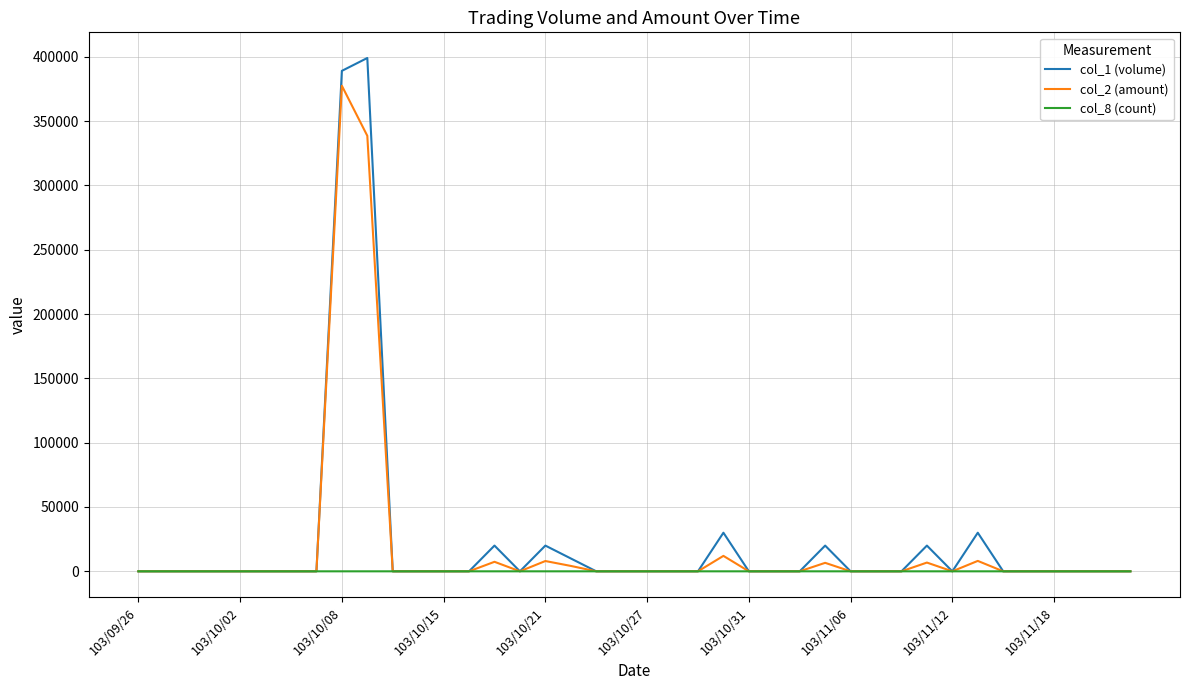

List the series in order of their peak value, highest first.

col_1 (volume), col_2 (amount), col_8 (count)